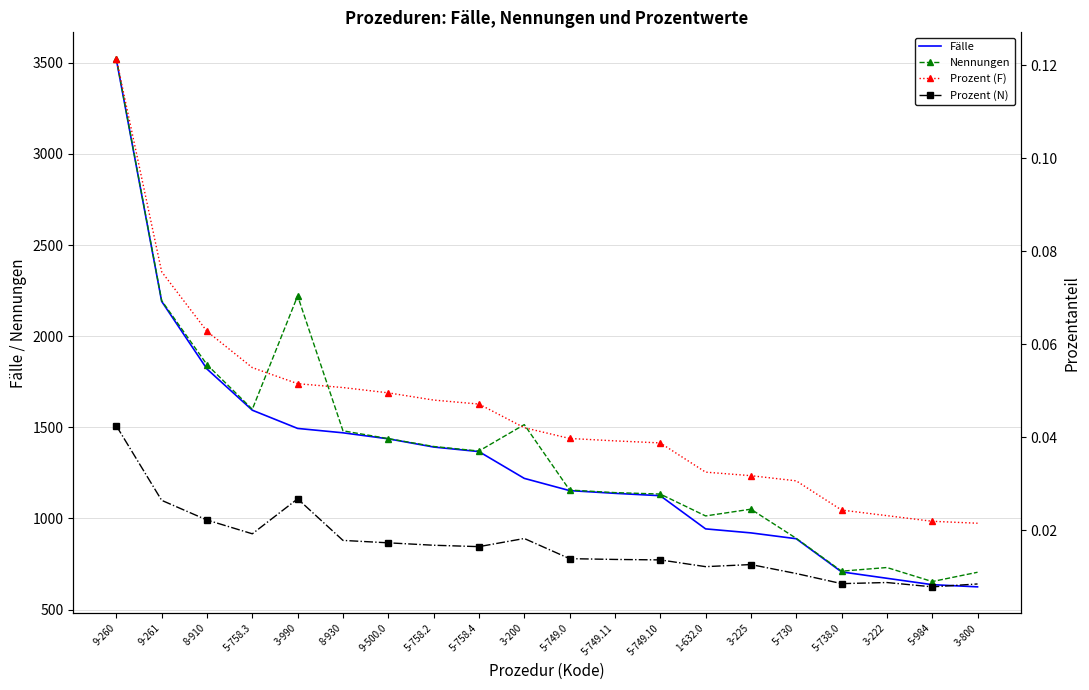

Rank the series by their maximum value, from lowest to highest.

Prozent (N), Prozent (F), Fälle, Nennungen